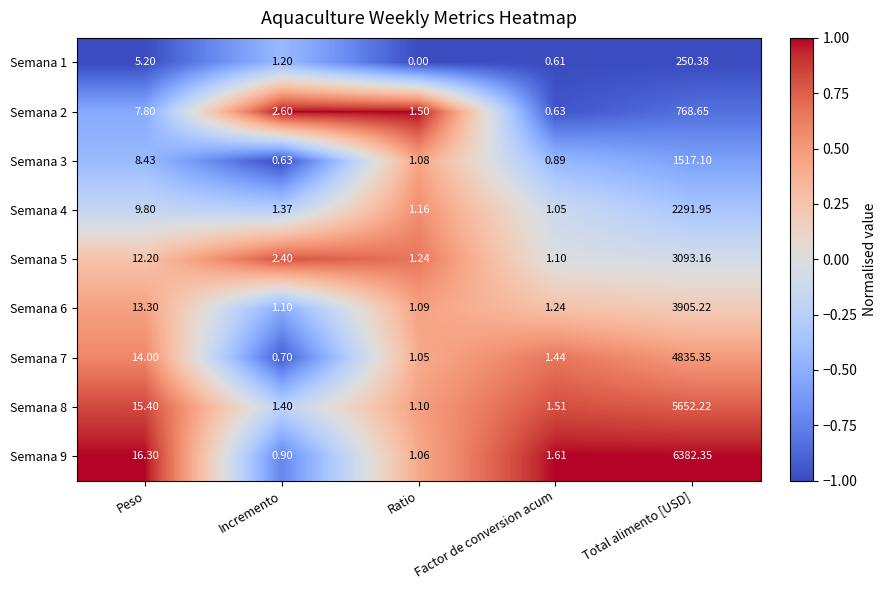

Where does the Semana 5 series first go above 2?

Peso